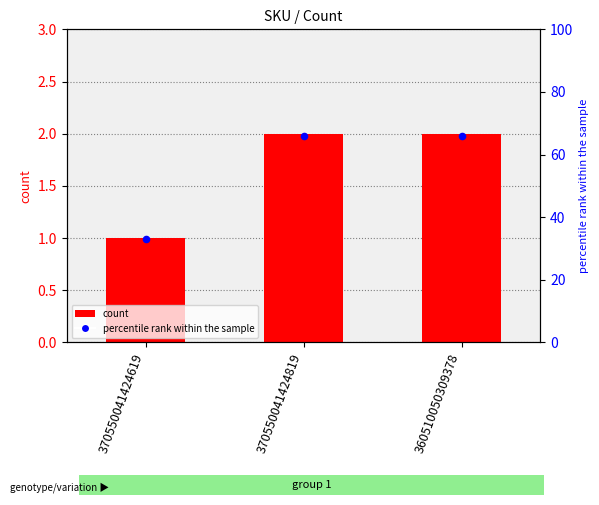

What is the change in value from 370550041424619 to 360510050309378?

+1